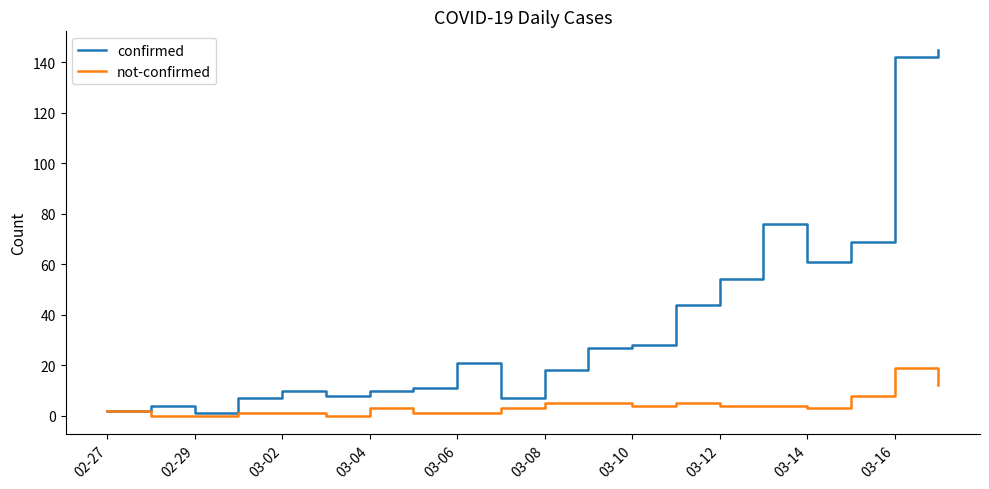

List the series in order of their peak value, lowest first.

not-confirmed, confirmed